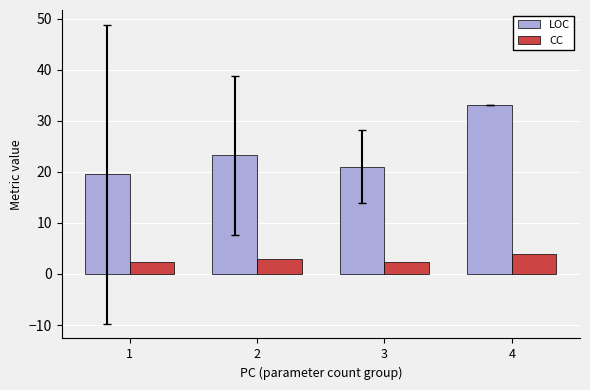

Which category has the highest value across all series?

4